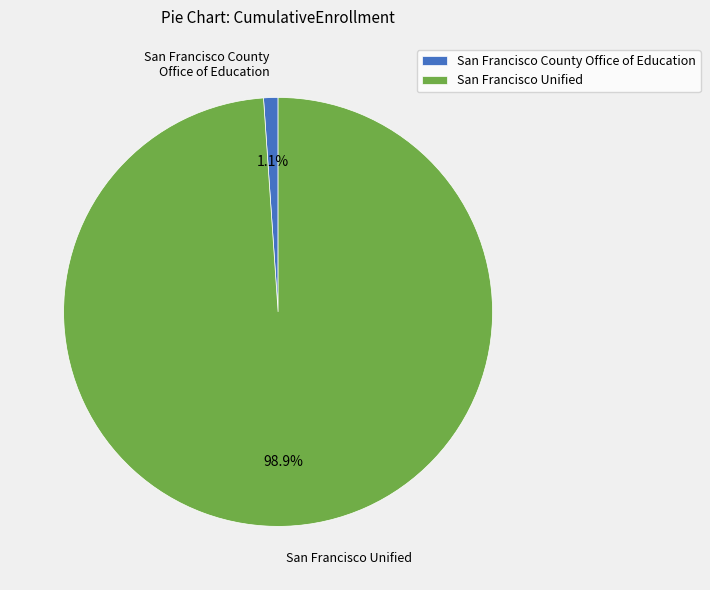

How many slices are in this pie chart?

2